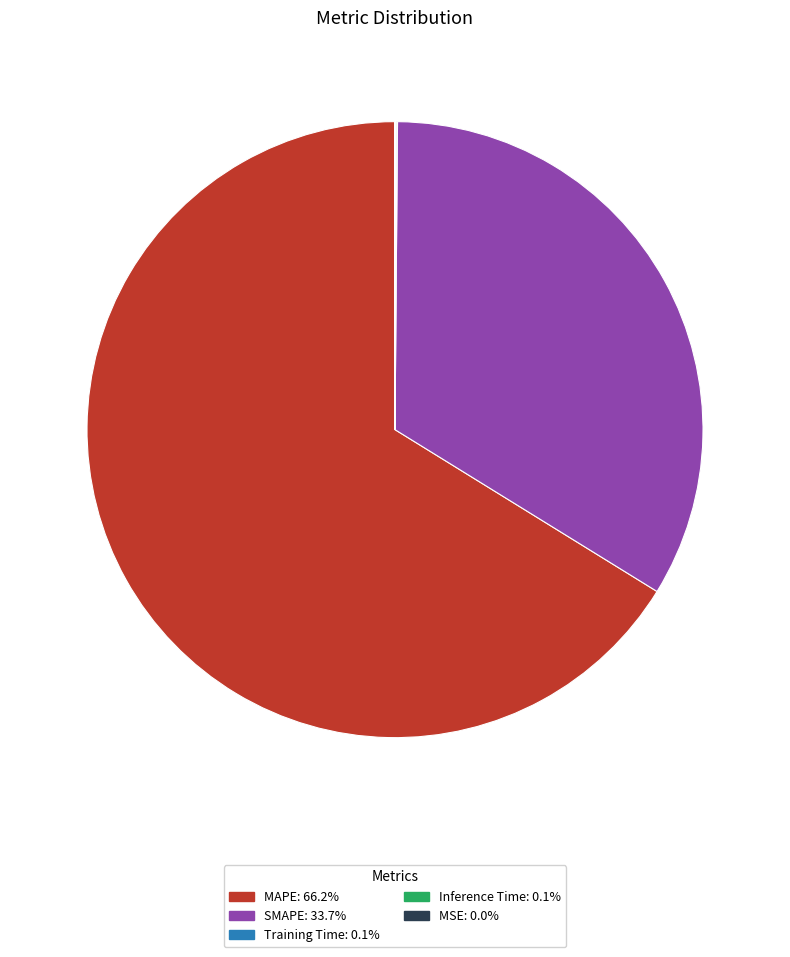

Which slice represents more than half of the pie?

MAPE